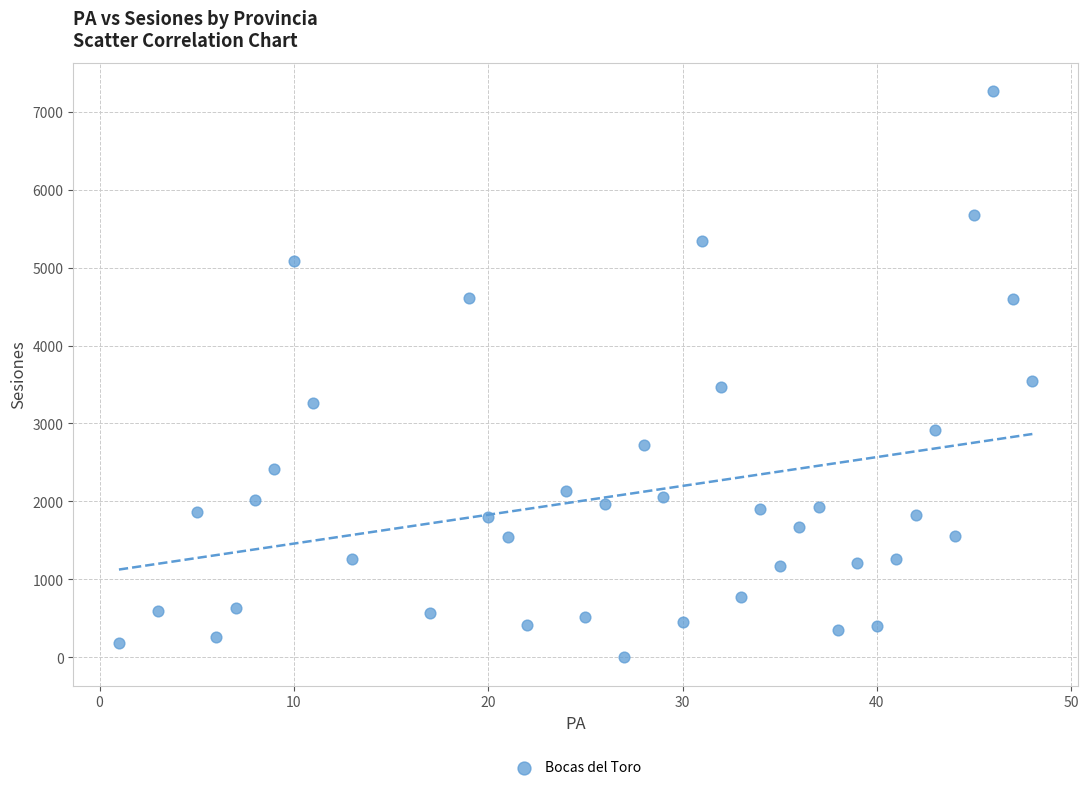

What is the range of X values (max minus min)?

47